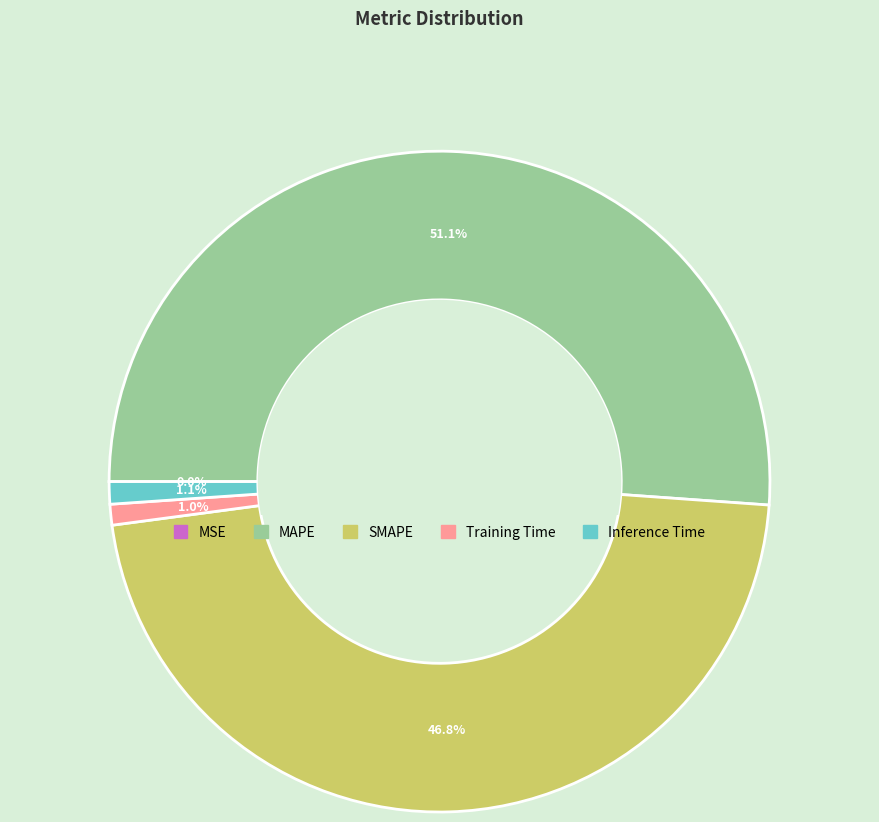

The Training Time slice represents 11% of the pie. True or false?

False